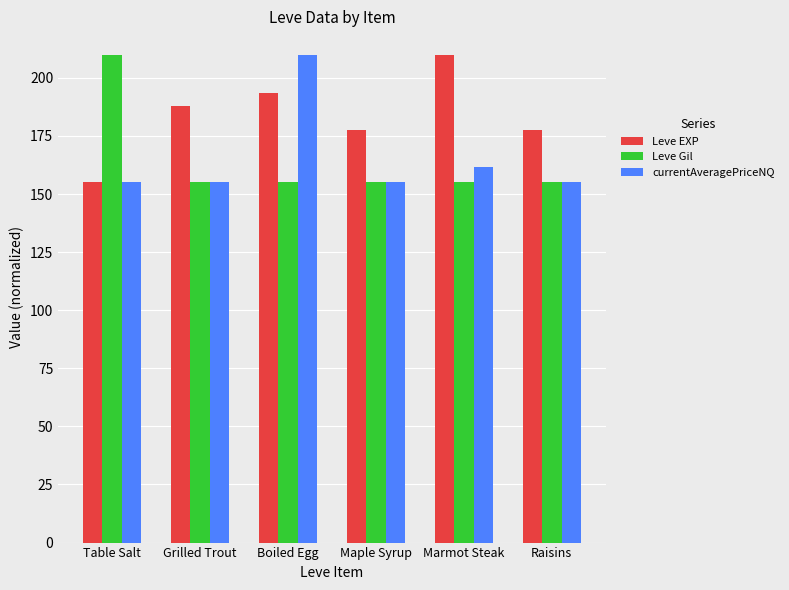

What is the value of the Leve Gil bar at the 2nd from the left?

155.0